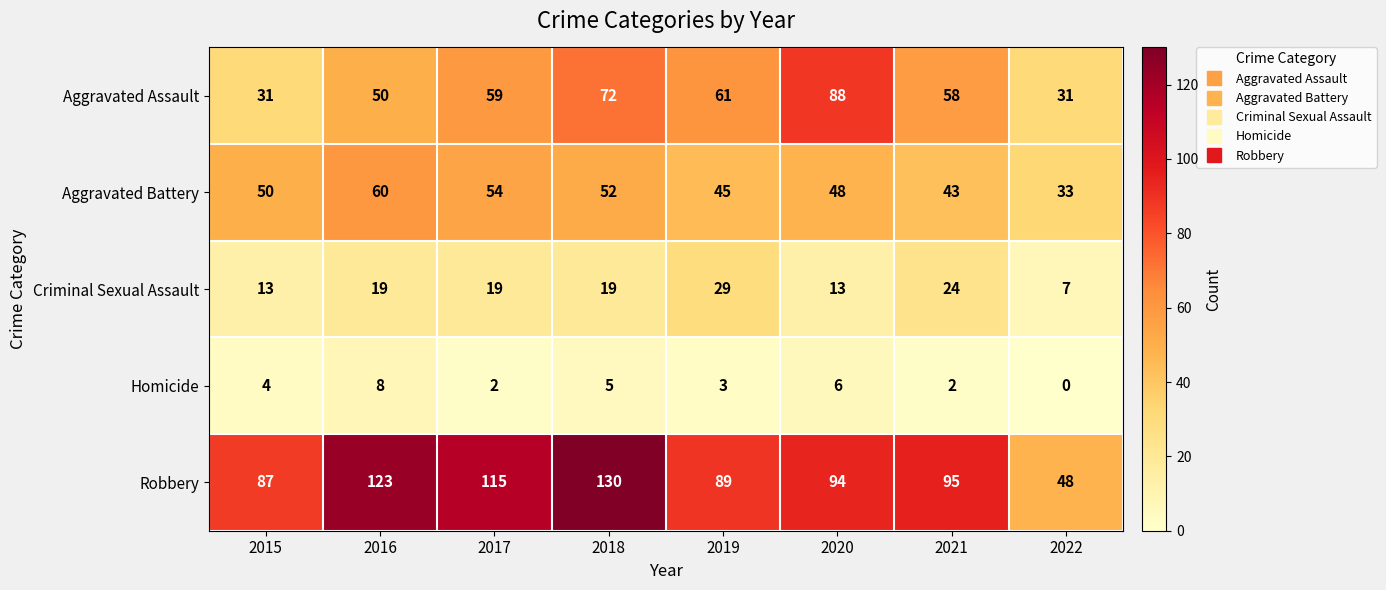

Which series has the widest spread of values?

Robbery